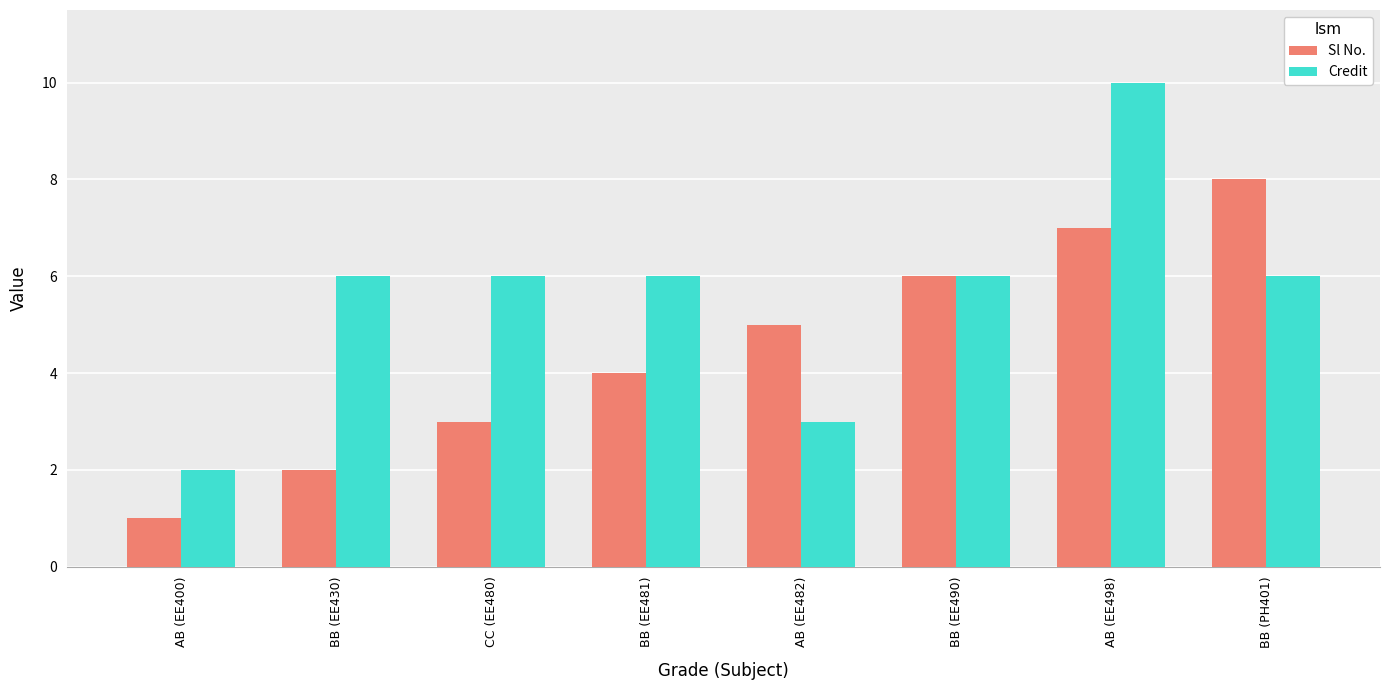

What is the label of the 5th bar from the right?

BB (EE481)